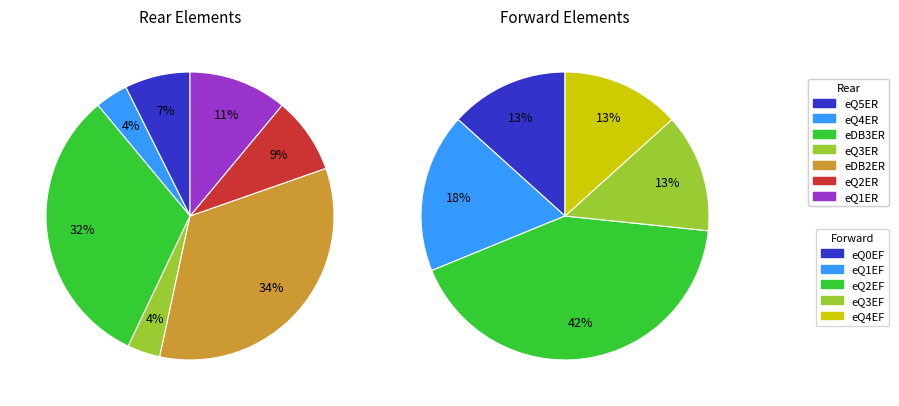

How many slices are in this pie chart?

7